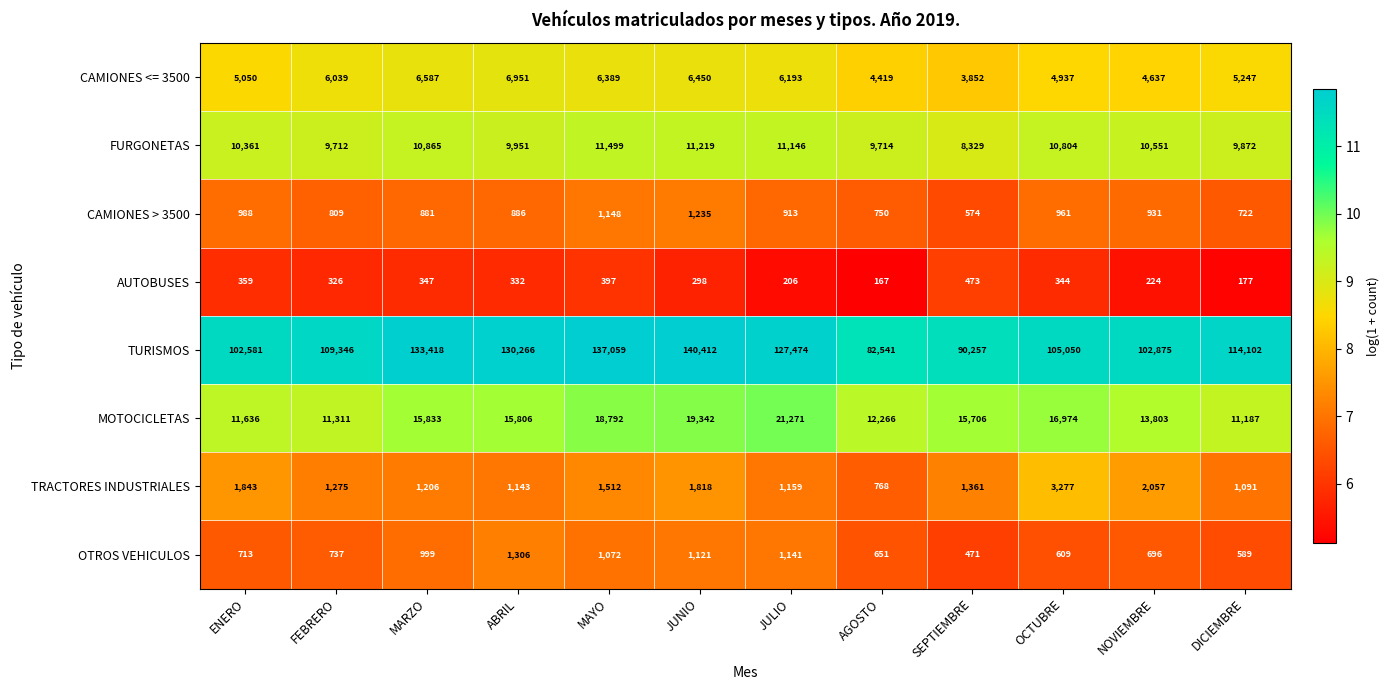

At which category is the sum across all series the highest?

JUNIO